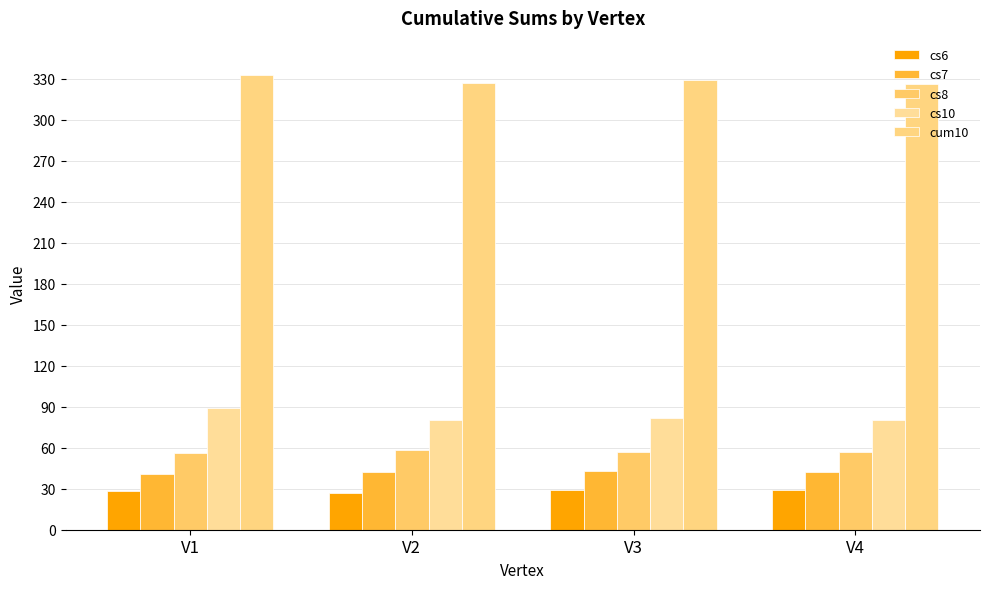

What is the spread (max minus min) of values at V1?

305